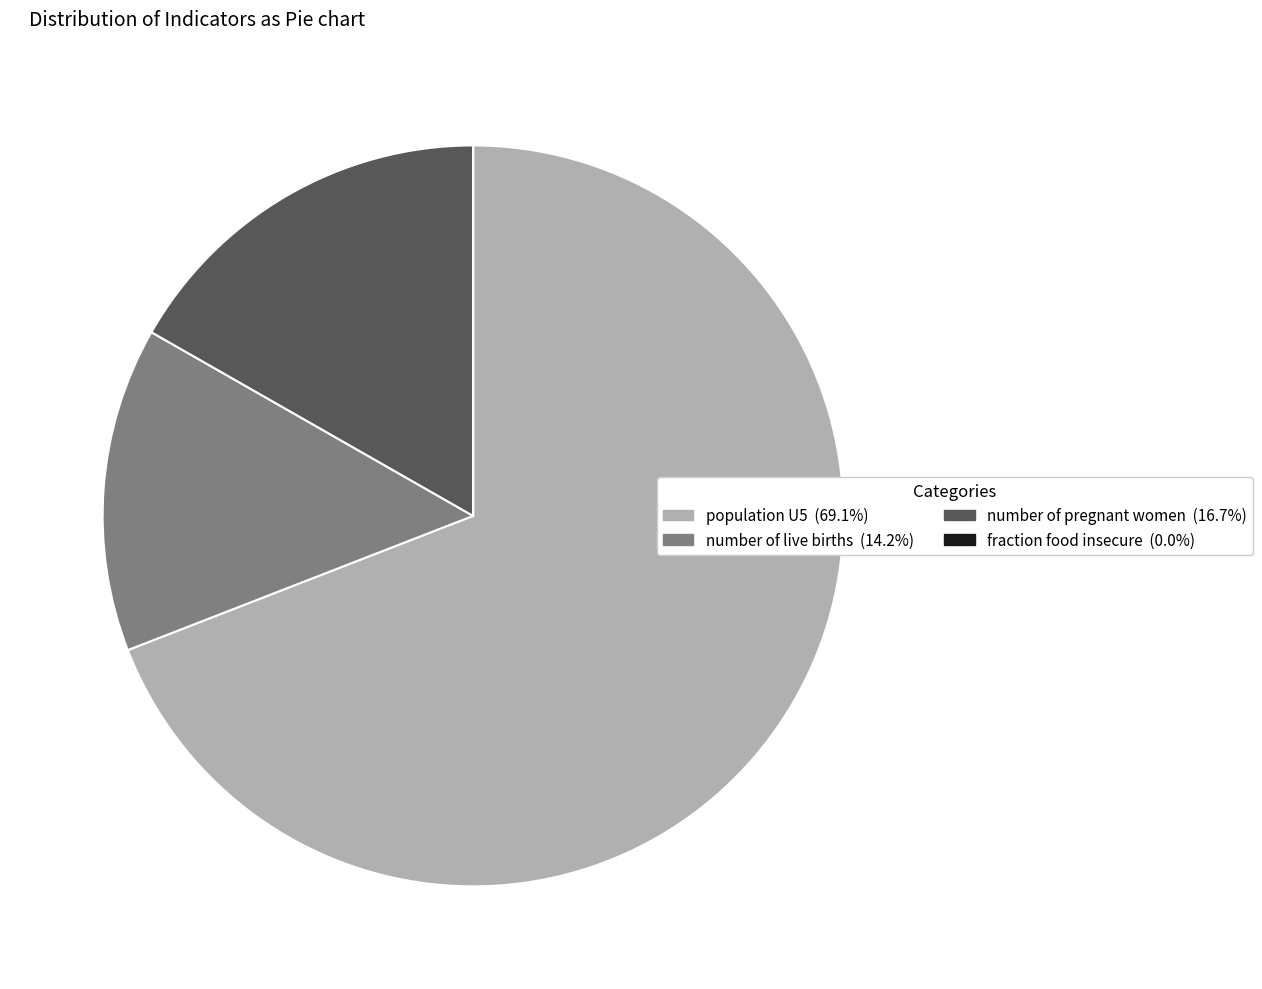

Which slice is the largest?

population U5